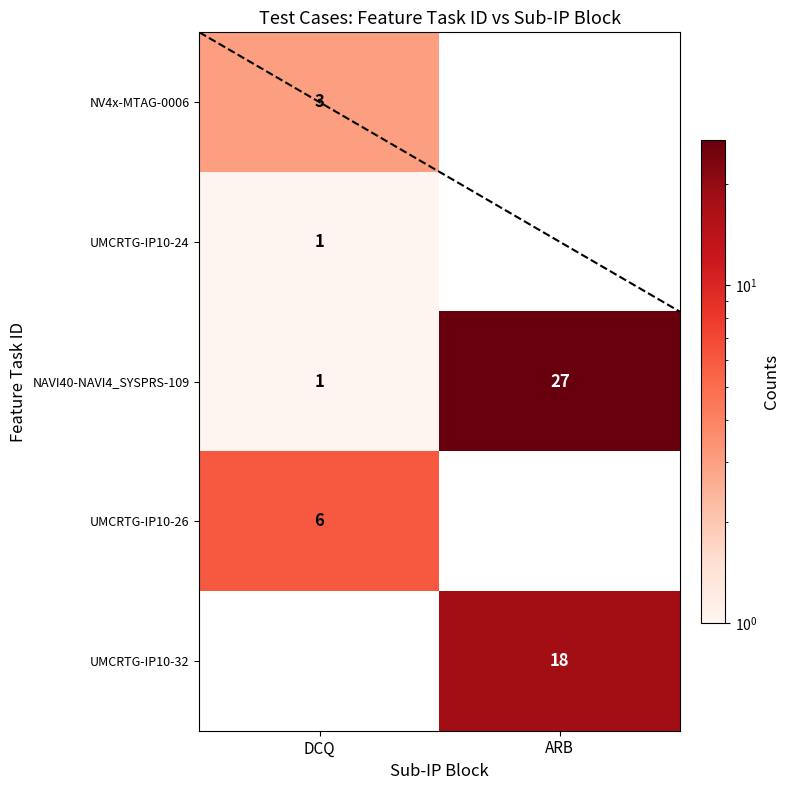

Is the value of NAVI40-NAVI4_SYSPRS-109 at DCQ greater than the value of UMCRTG-IP10-26 at DCQ?

No